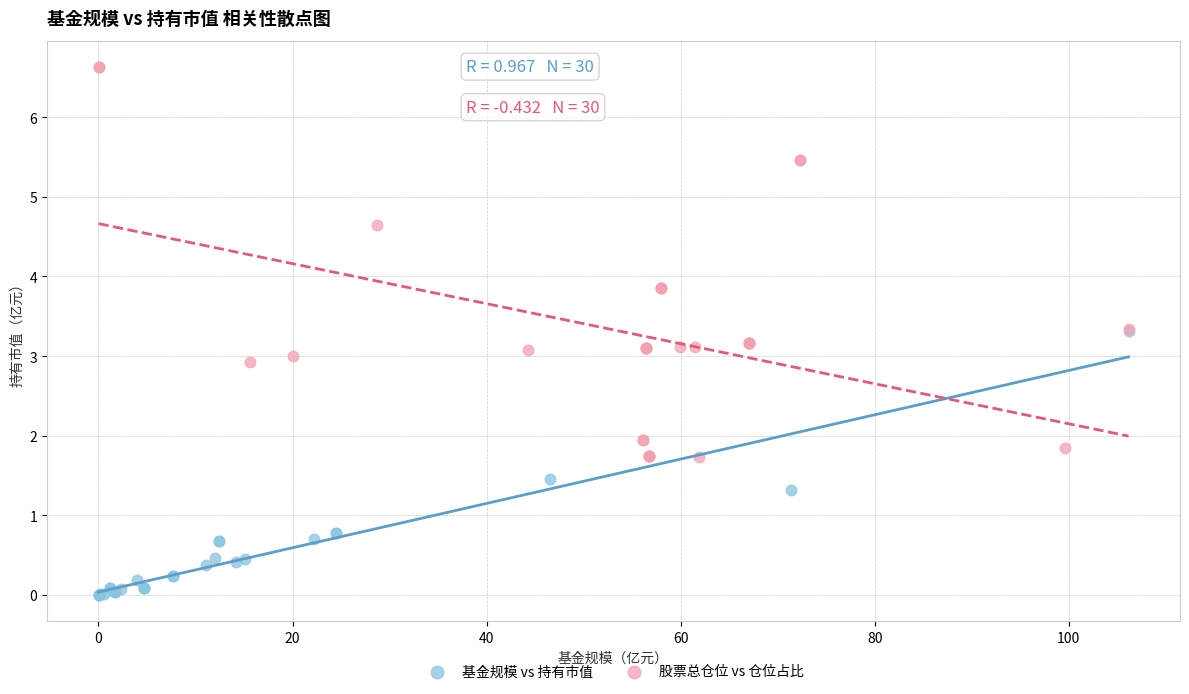

Which series has the widest spread of Y values?

股票总仓位 vs 仓位占比